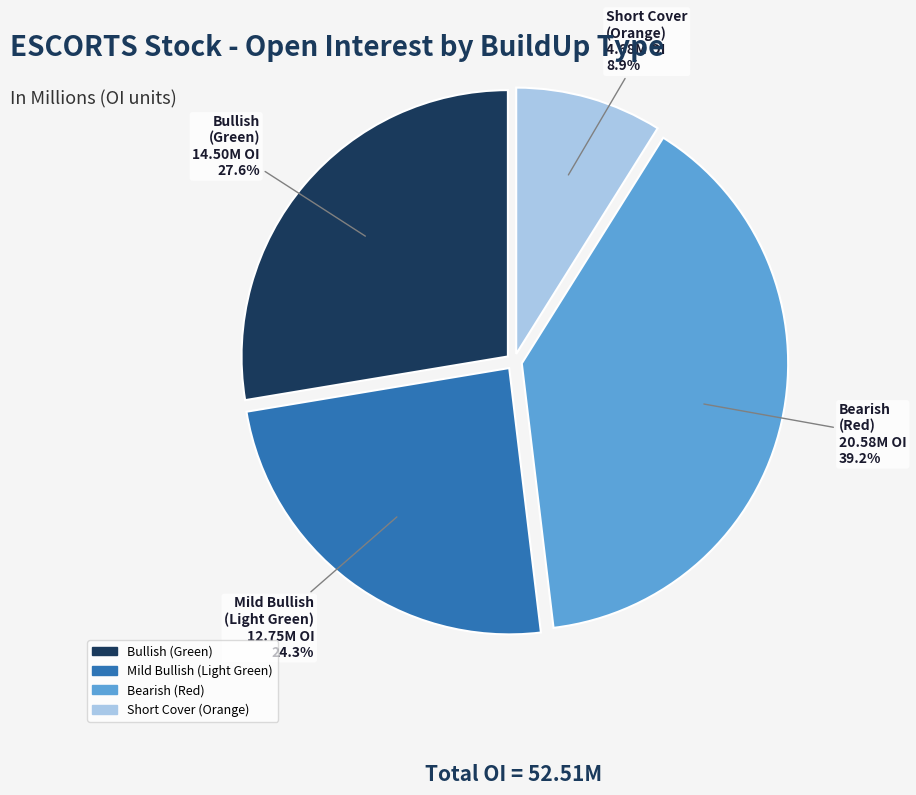

Count the number of slices in the pie.

4